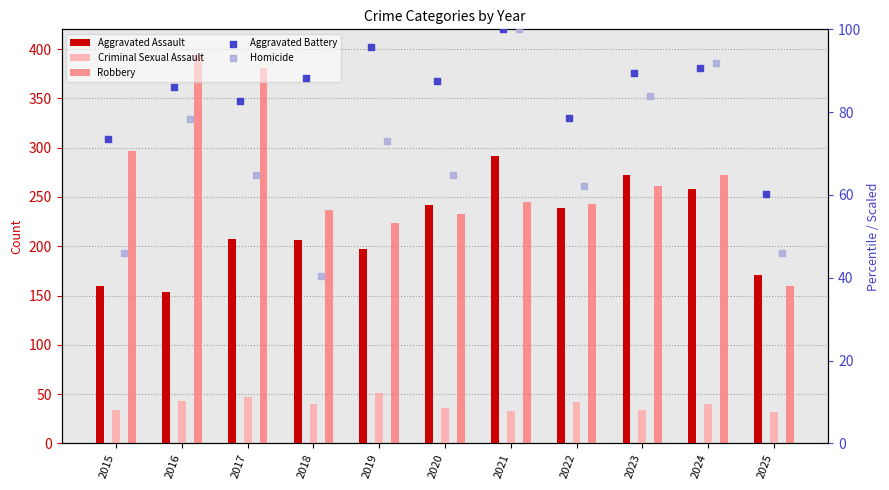

Which series contains the lowest Y value?

Criminal Sexual Assault